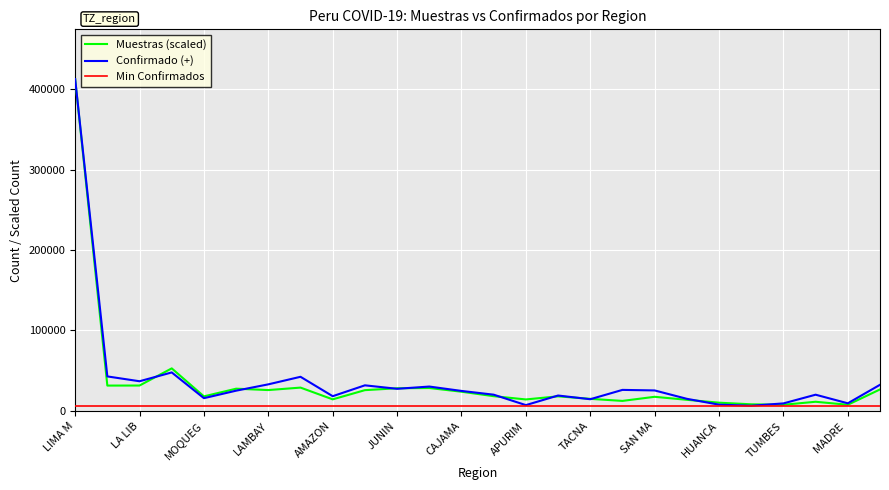

What is the maximum value shown in the chart?

412315.0